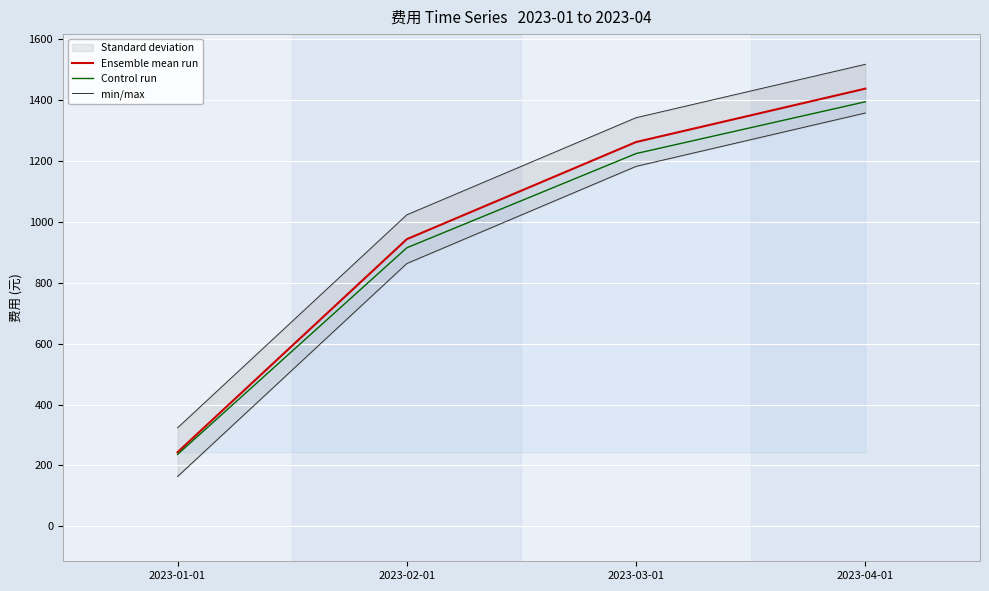

What is the average value of the Control run series?

942.8